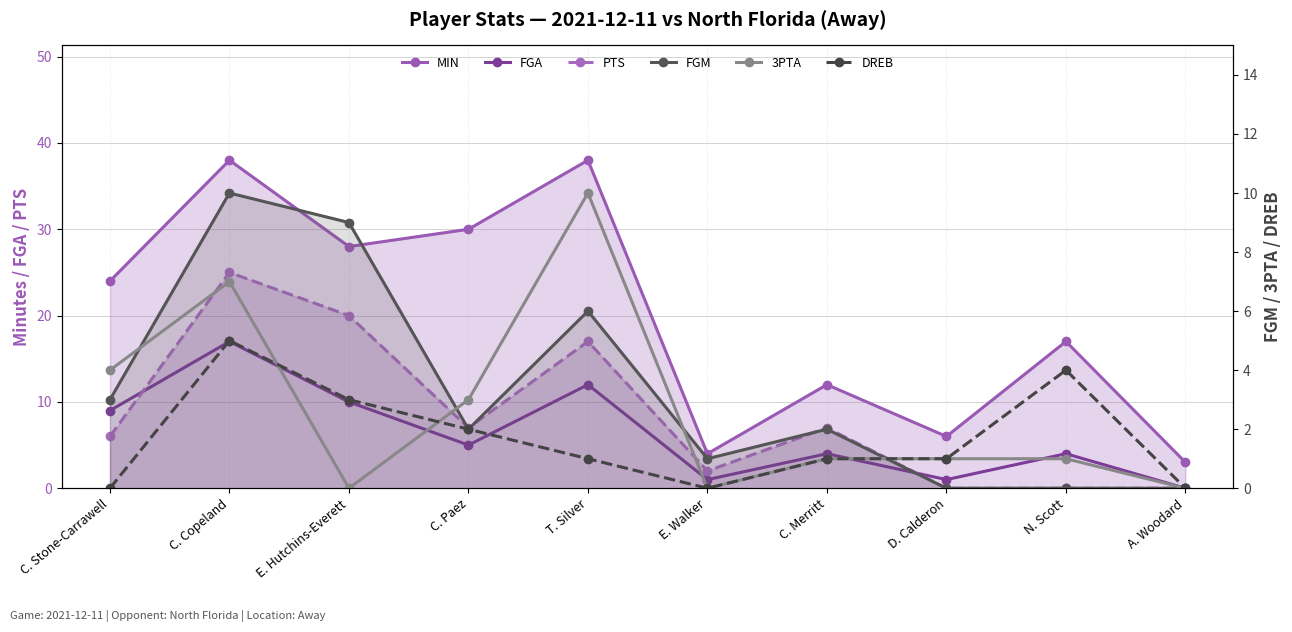

Which series has the largest total across all categories?

MIN